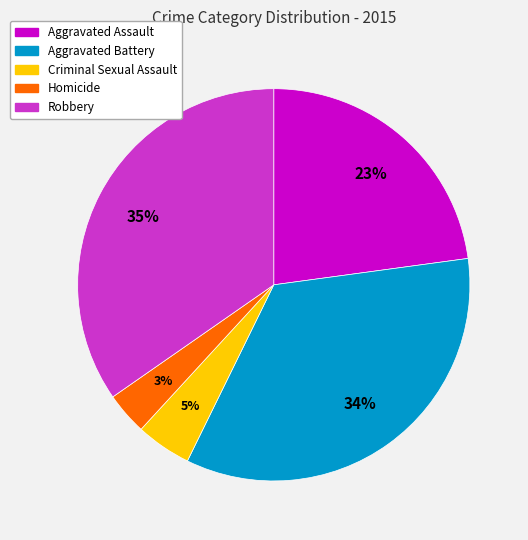

Which slice is the smallest?

Homicide